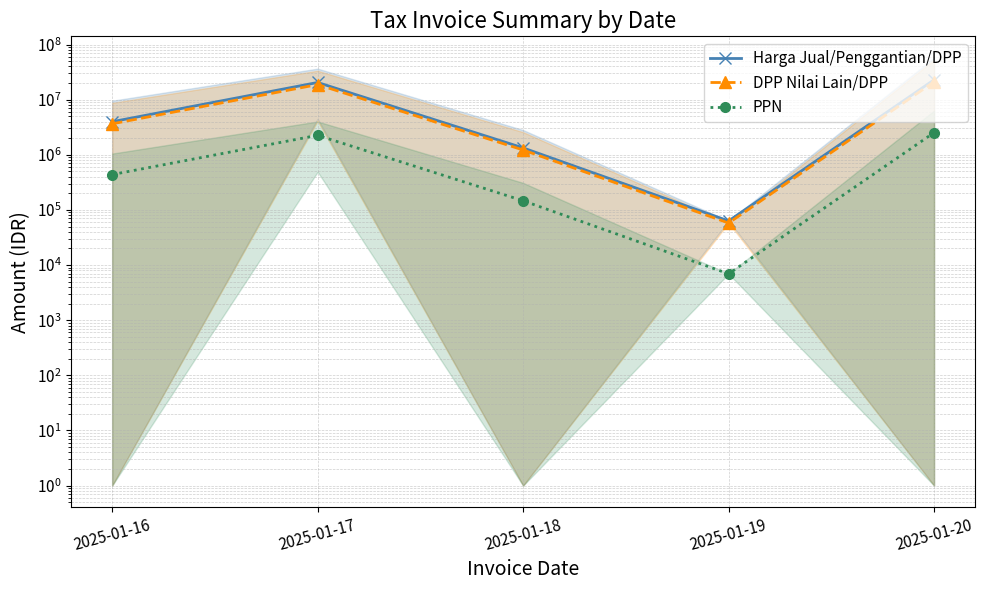

In PPN, how many points are lower than both neighbors (excluding endpoints)?

1